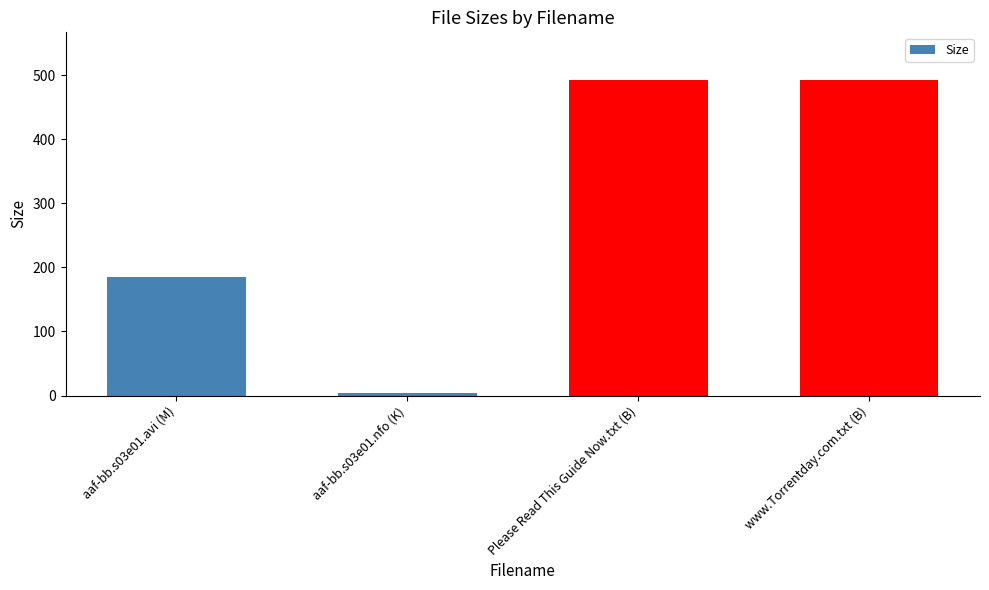

What is the average value?

293.8